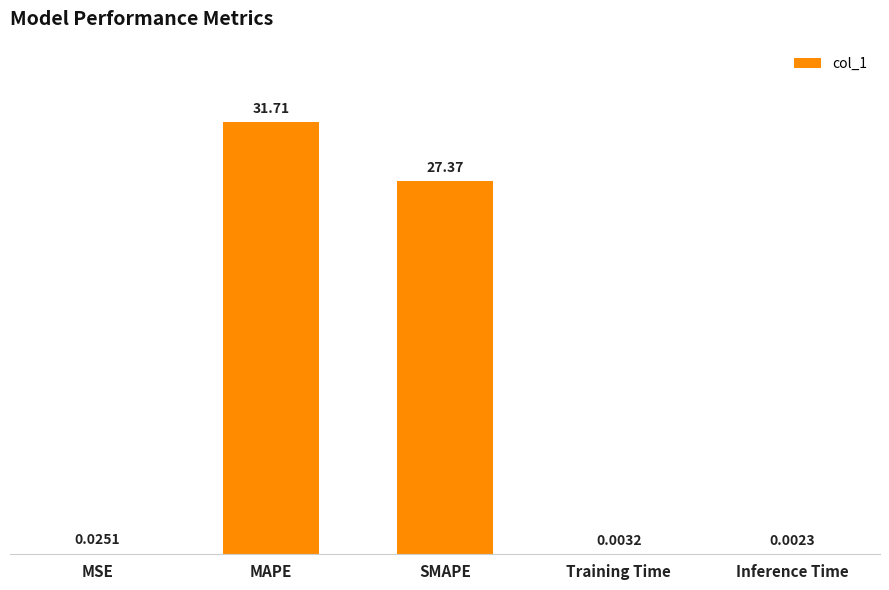

Where is the data nearest to the value 15?

SMAPE